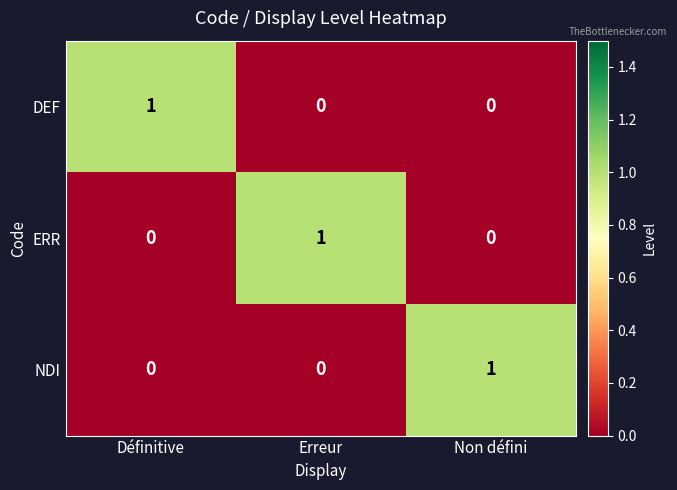

At how many categories does at least one series exceed 0?

3